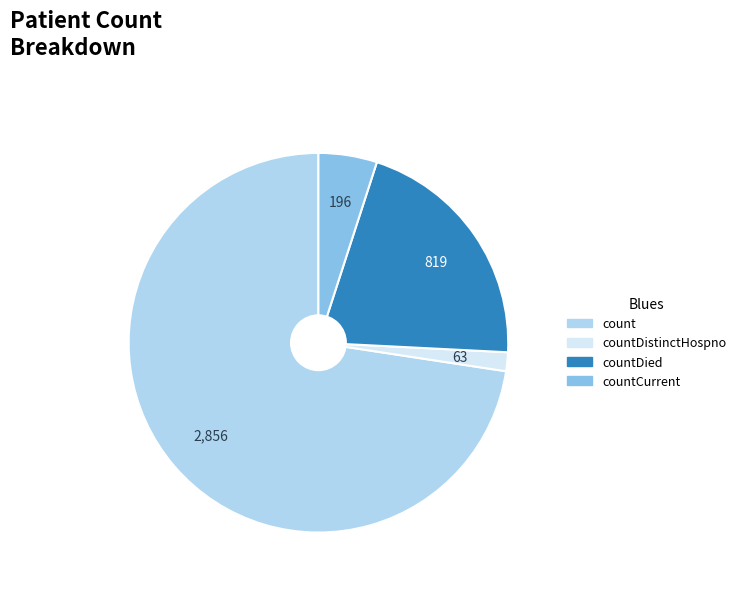

How many slices are in this pie chart?

4